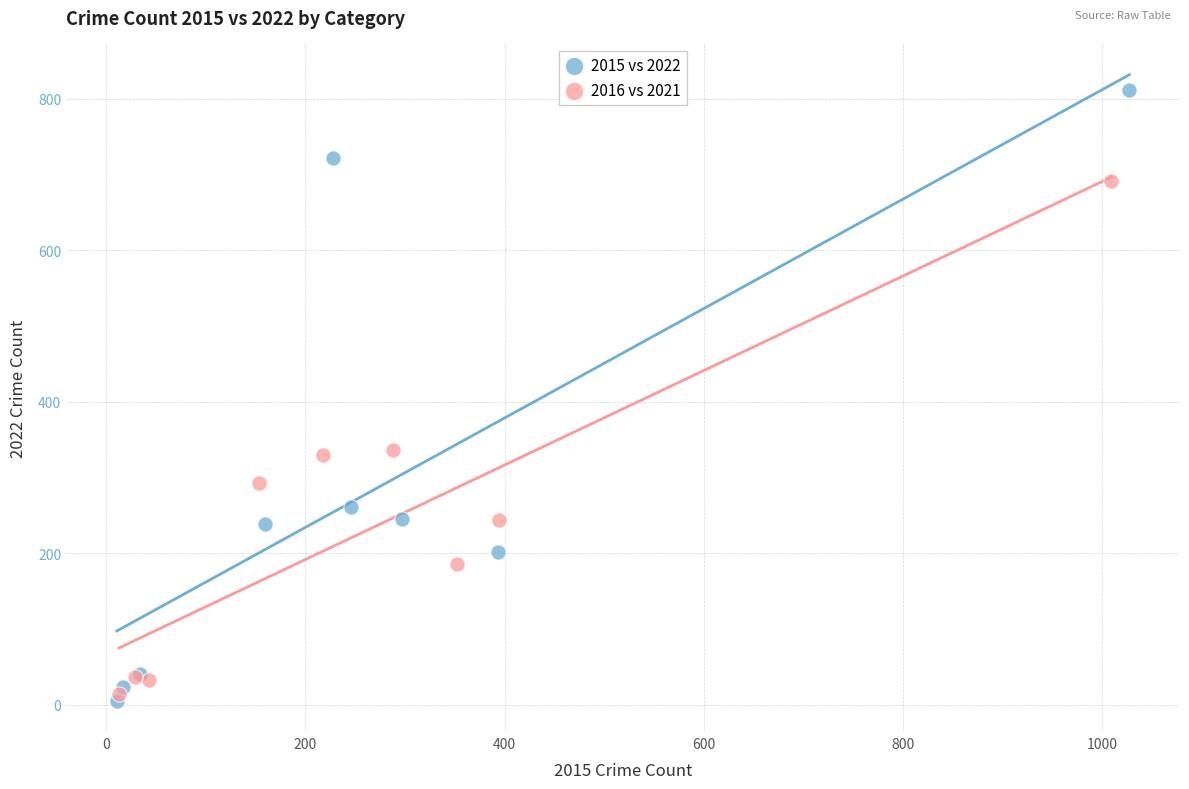

Which series has the widest spread of Y values?

2015 vs 2022